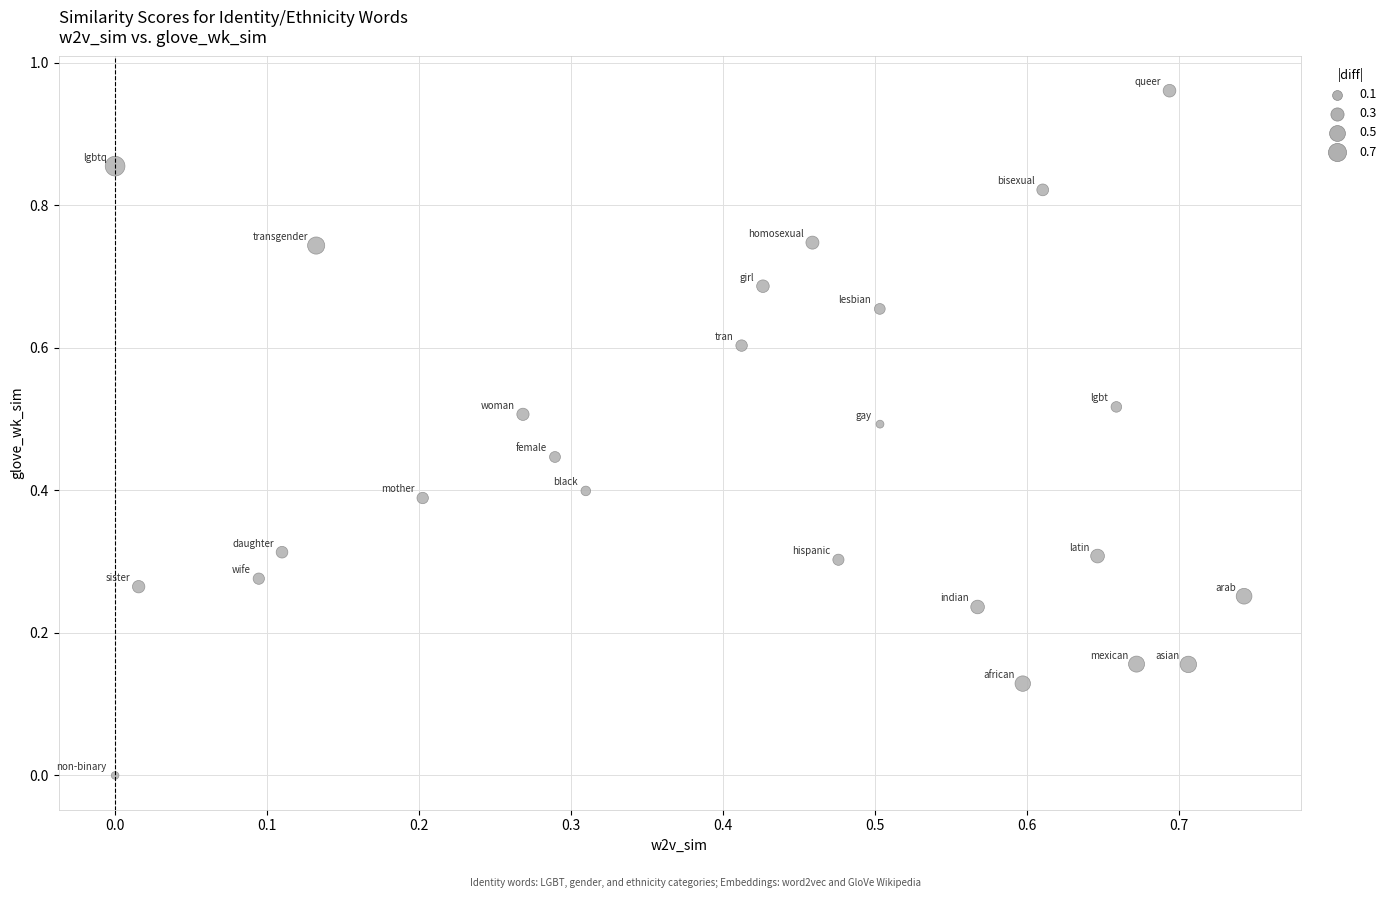

How many points are shown in the scatter plot?

25